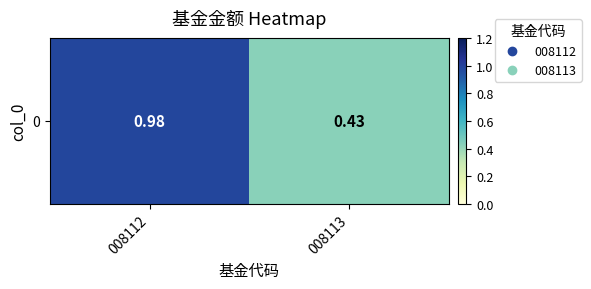

List the labels in order of value, largest first.

008112, 008113